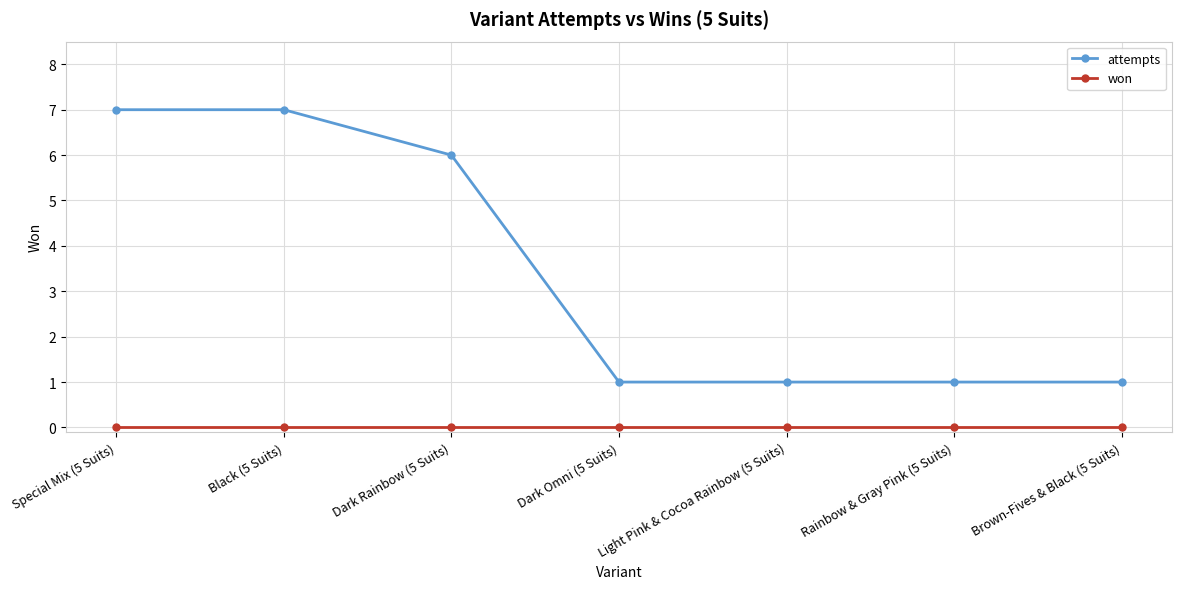

Which series has the largest total across all categories?

attempts